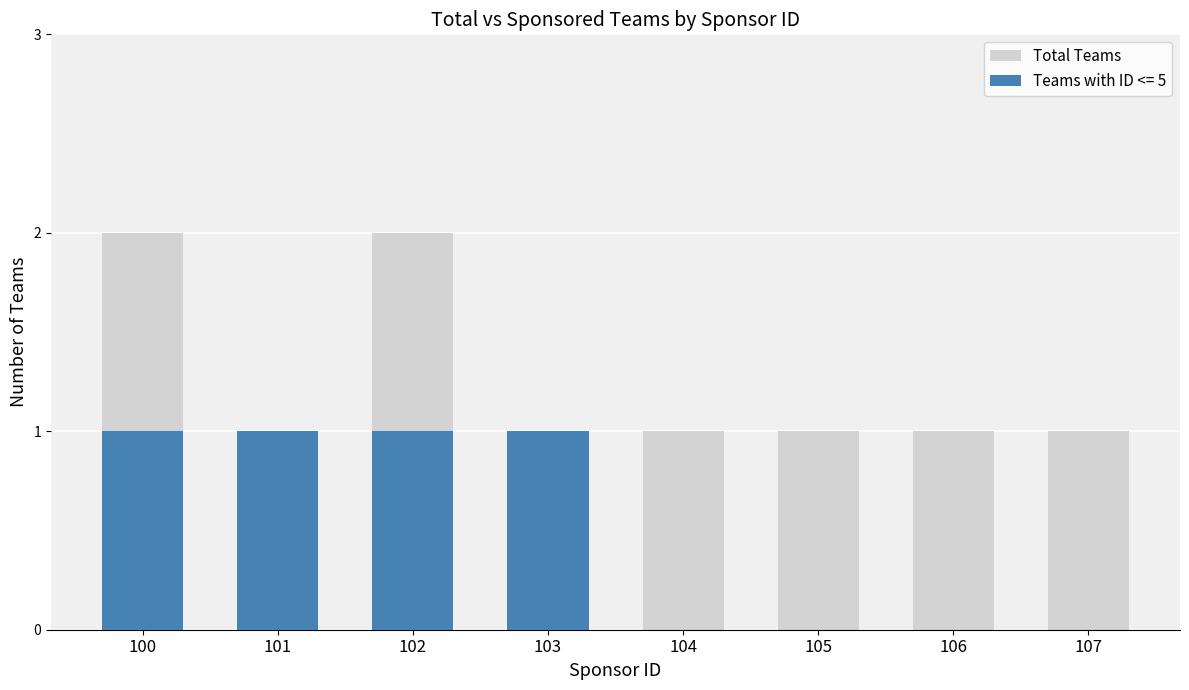

What is the difference between the values at 102 and 106?

1